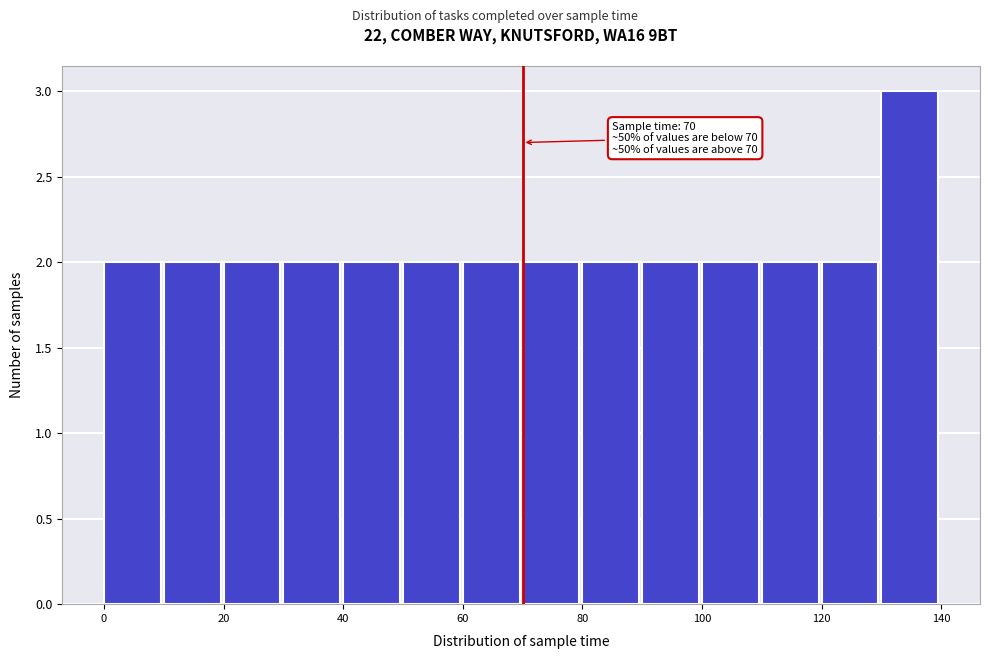

Over which range of the x-axis is the bar tallest?

130 to 140